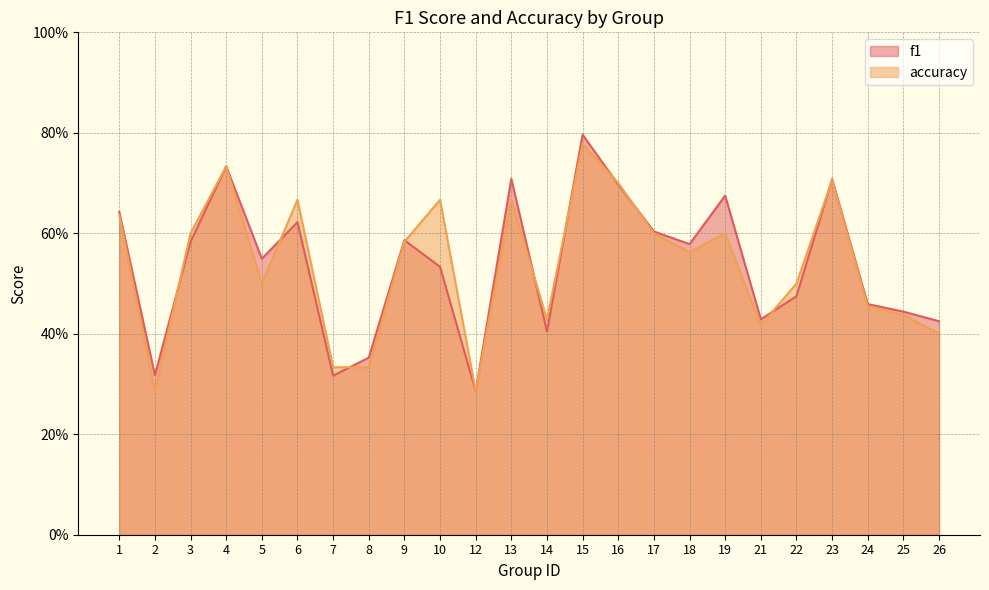

Reading left to right, list all the values displayed in this chart.

f1: 0.6	0.3	0.6	0.7	0.5	0.6	0.3	0.4	0.6	0.5	0.3	0.7	0.4	0.8	0.7	0.6	0.6	0.7	0.4	0.5	0.7	0.5	0.4	0.4
accuracy: 0.6	0.3	0.6	0.7	0.5	0.7	0.3	0.3	0.6	0.7	0.3	0.7	0.4	0.8	0.7	0.6	0.6	0.6	0.4	0.5	0.7	0.5	0.4	0.4